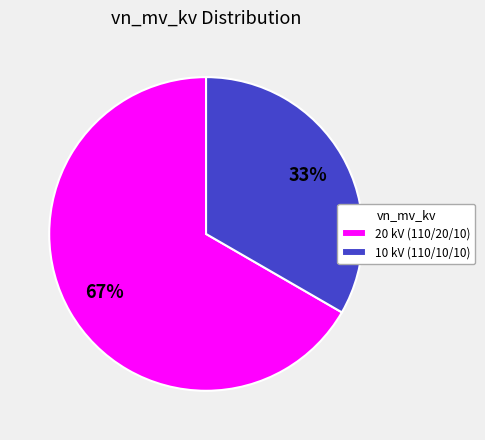

True or false: 10 kV (110/10/10) accounts for 21% of the total.

False